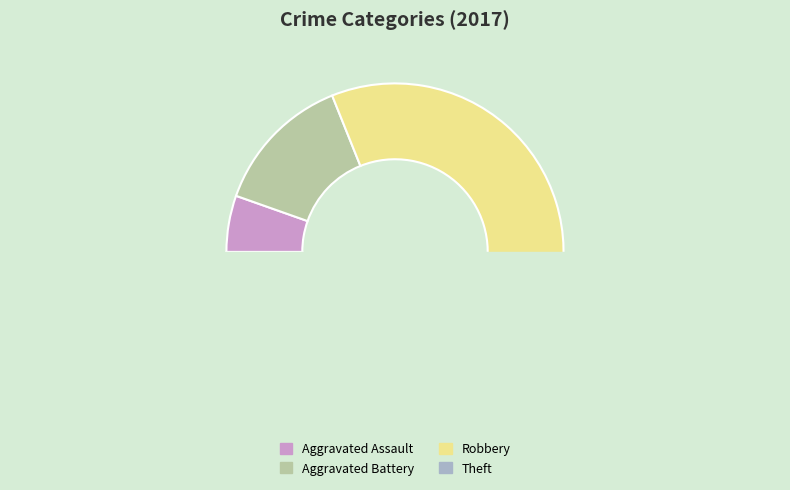

How many segments does this pie chart have?

4